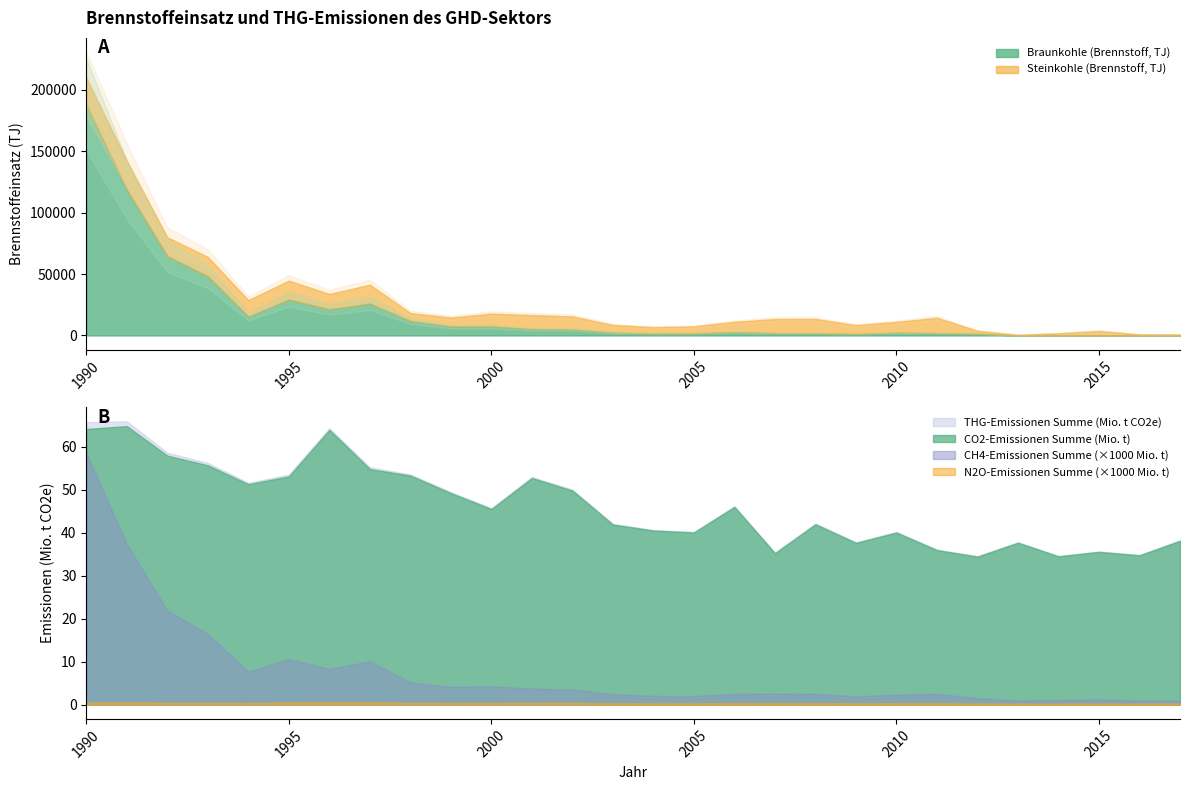

Reading left to right, extract all data points from this chart.

Braunkohle (Brennstoff, TJ): 187981.3	118717.5	64531.9	48112.4	15336.0	29240.3	21282.5	25950.7	11749.9	7227.7	7229.7	5164.0	4814.0	2267.6	1469.9	1541.2	2700.9	1817.9	1674.0	1202.0	2169.0	1846.0	1346.0	0.0	0.0	0.0	0.0	0.0
CO2-Emissionen Summe (Mio. t): 64.1	64.8	57.9	55.7	51.3	53.1	63.9	54.8	53.3	49.2	45.5	52.7	49.8	41.9	40.5	40.0	46.0	35.2	42.0	37.6	40.0	35.9	34.4	37.7	34.5	35.5	34.7	38.1
CH4-Emissionen Summe (Mio. t): 0.1	0.0	0.0	0.0	0.0	0.0	0.0	0.0	0.0	0.0	0.0	0.0	0.0	0.0	0.0	0.0	0.0	0.0	0.0	0.0	0.0	0.0	0.0	0.0	0.0	0.0	0.0	0.0
N2O-Emissionen Summe (Mio. t): 0.0	0.0	0.0	0.0	0.0	0.0	0.0	0.0	0.0	0.0	0.0	0.0	0.0	0.0	0.0	0.0	0.0	0.0	0.0	0.0	0.0	0.0	0.0	0.0	0.0	0.0	0.0	0.0
THG-Emissionen Summe (Mio. t CO2e): 65.7	65.9	58.6	56.2	51.6	53.5	64.3	55.2	53.5	49.4	45.7	52.9	50.0	42.1	40.6	40.2	46.2	35.4	42.1	37.8	40.2	36.1	34.5	37.8	34.6	35.7	34.8	38.2
Steinkohle (Brennstoff, TJ): 21877.5	23476.4	15471.8	15840.8	13498.0	15501.5	12536.3	15430.1	6520.9	7365.8	10583.2	11433.4	10715.7	6295.5	5332.6	5907.4	8424.8	11603.0	11798.8	7197.8	8888.7	12578.4	2502.3	606.4	1844.0	3740.0	915.2	901.1